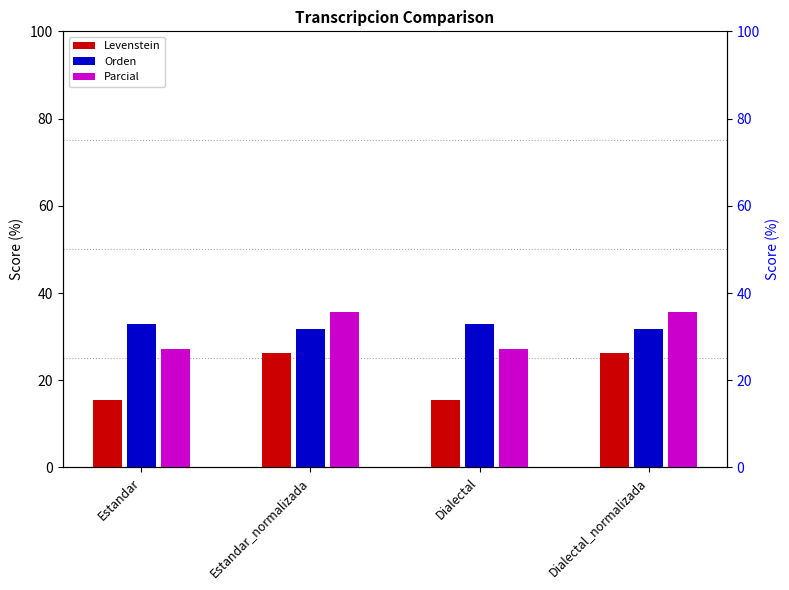

Rank the series at Estandar_normalizada from lowest to highest value.

Levenstein, Orden, Parcial